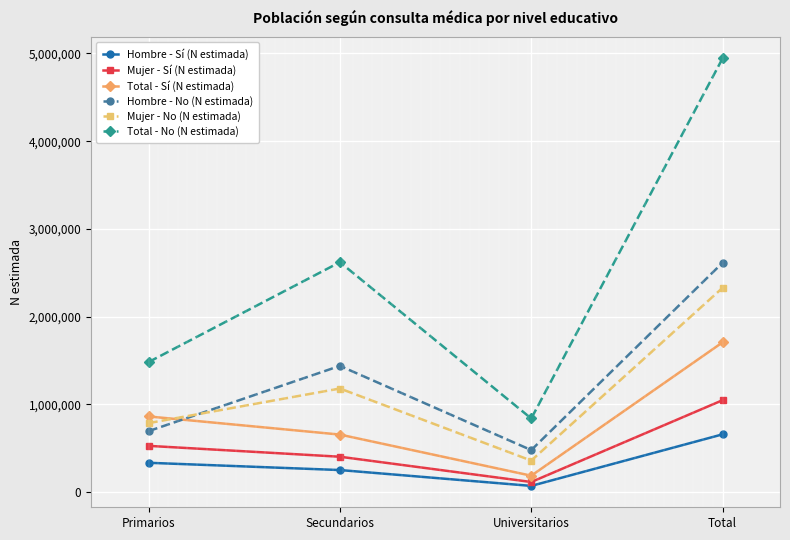

Is this an area chart (filled region under the line)?

No